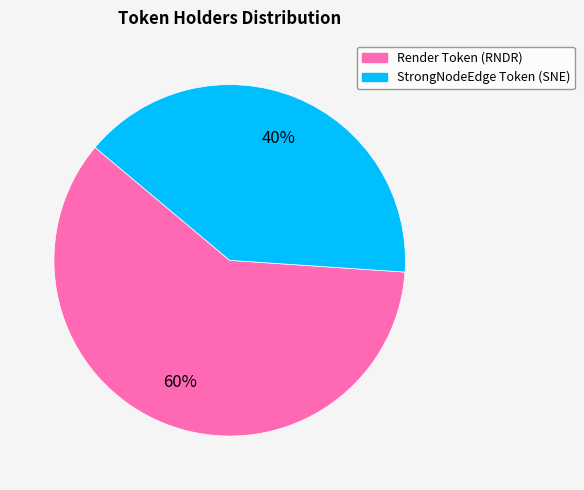

Rank the categories by value from lowest to highest.

StrongNodeEdge Token (SNE), Render Token (RNDR)